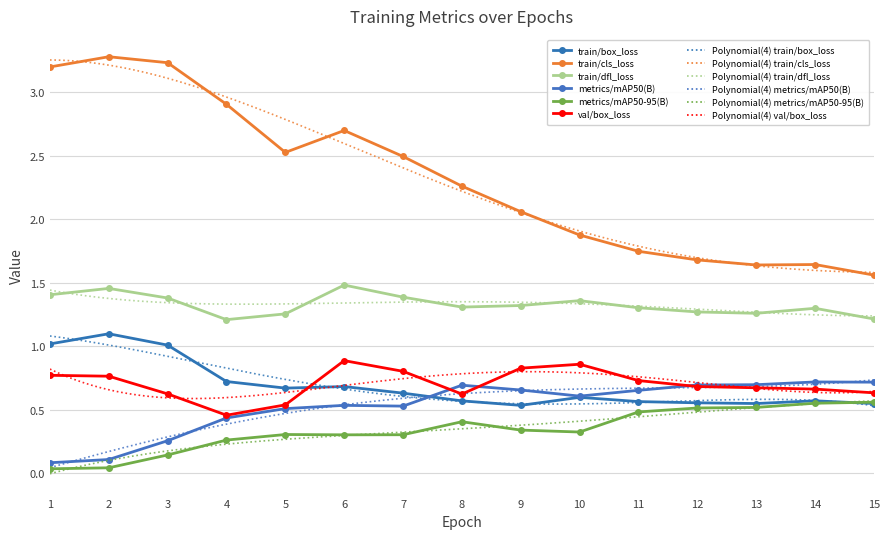

What is the difference between the highest and lowest values at 3?

3.1